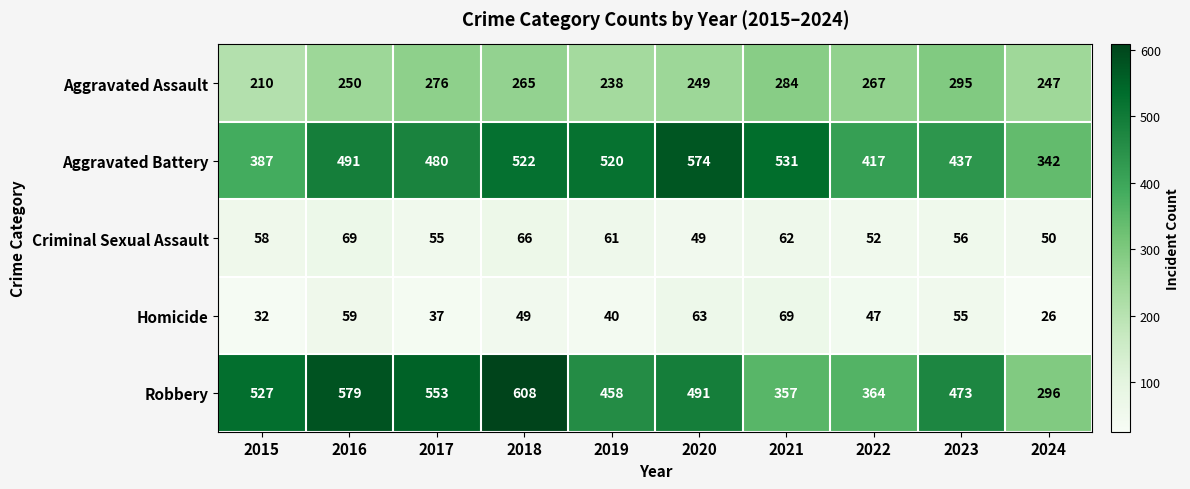

What is the difference between the Aggravated Assault values at 2016 and 2024?

3